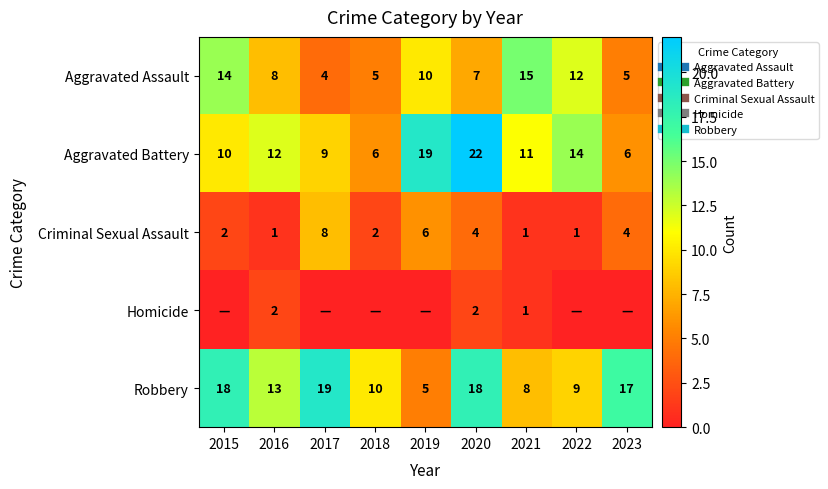

Between 2019 and 2015, which is larger?

2015